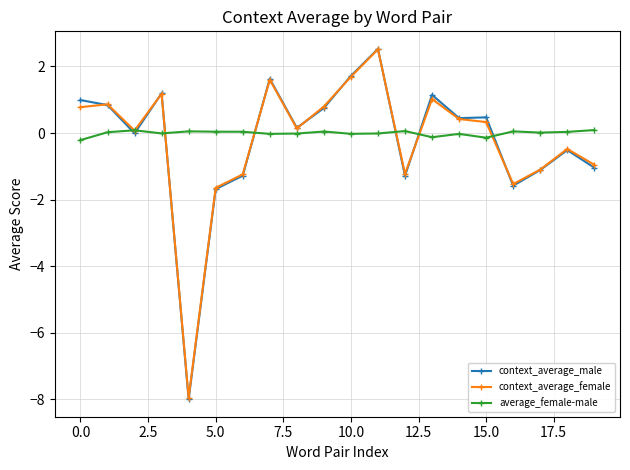

In context_average_male, how many points are higher than both neighbors (excluding endpoints)?

6